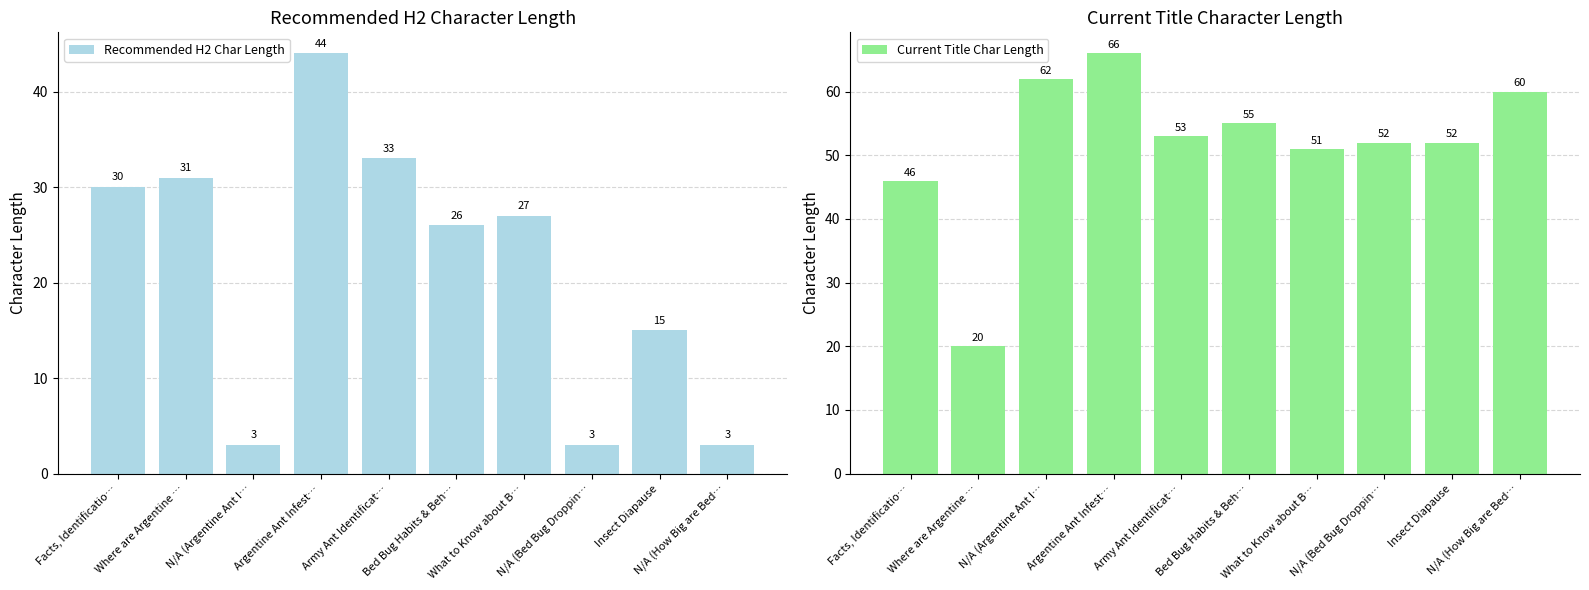

What is the value of the Current Title Char Length bar at the 5th from the left?

53